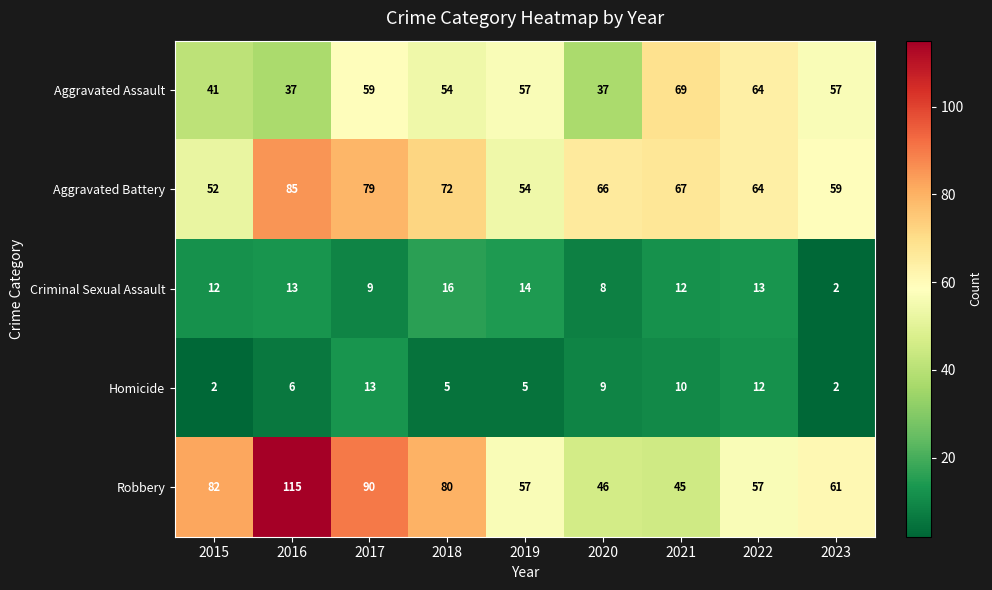

Rank the series at 2015 from highest to lowest value.

Robbery, Aggravated Battery, Aggravated Assault, Criminal Sexual Assault, Homicide